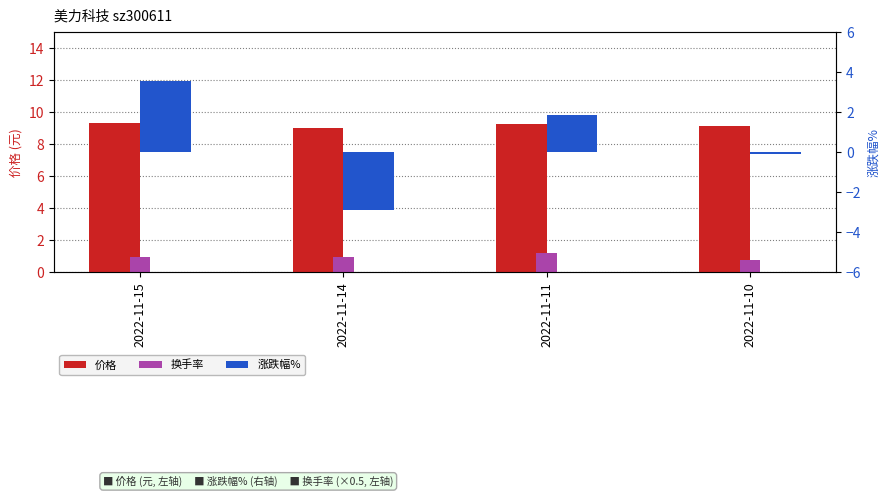

At which label does 涨跌幅% first exceed 1?

2022-11-15